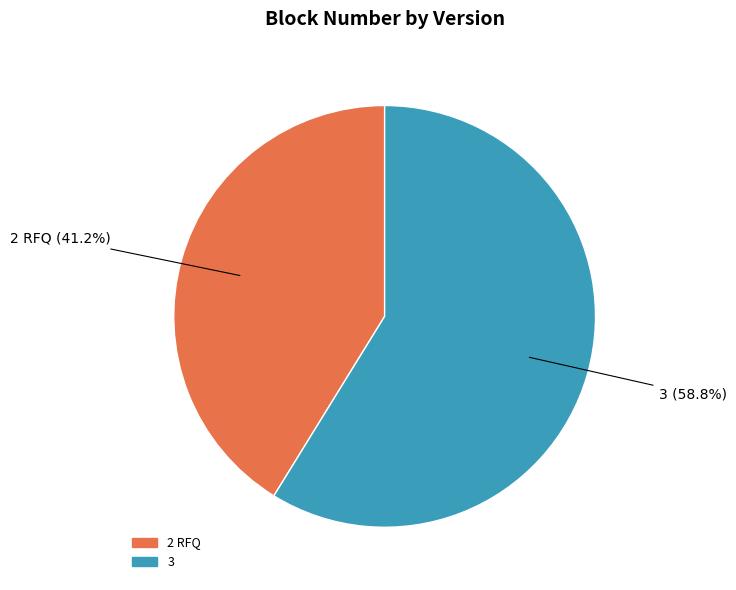

The 3 slice represents 48% of the pie. True or false?

False